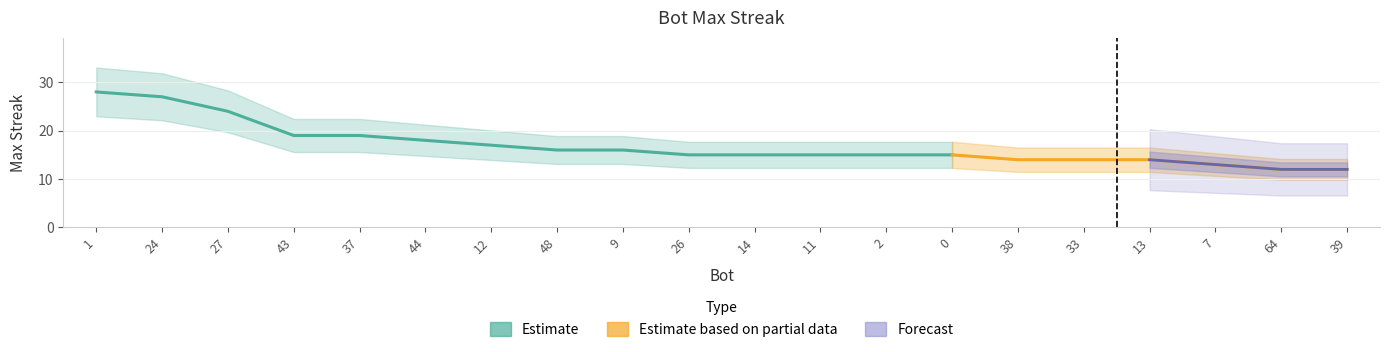

Does the chart have visible grid lines?

Yes